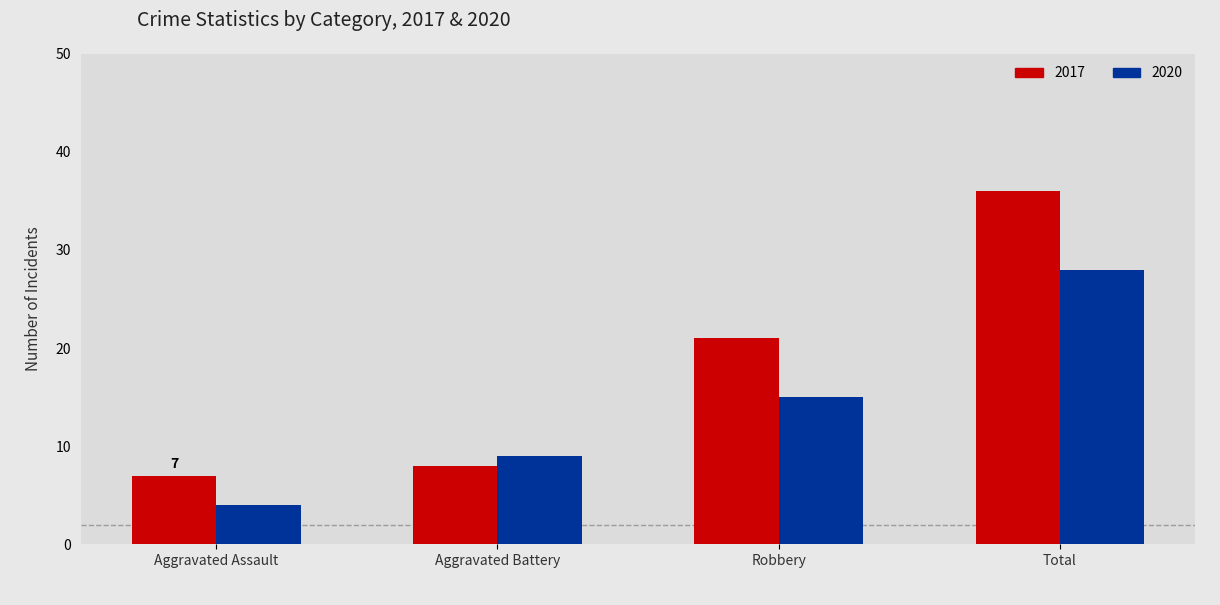

True or false: 2020 has a value of 13 at Total.

False